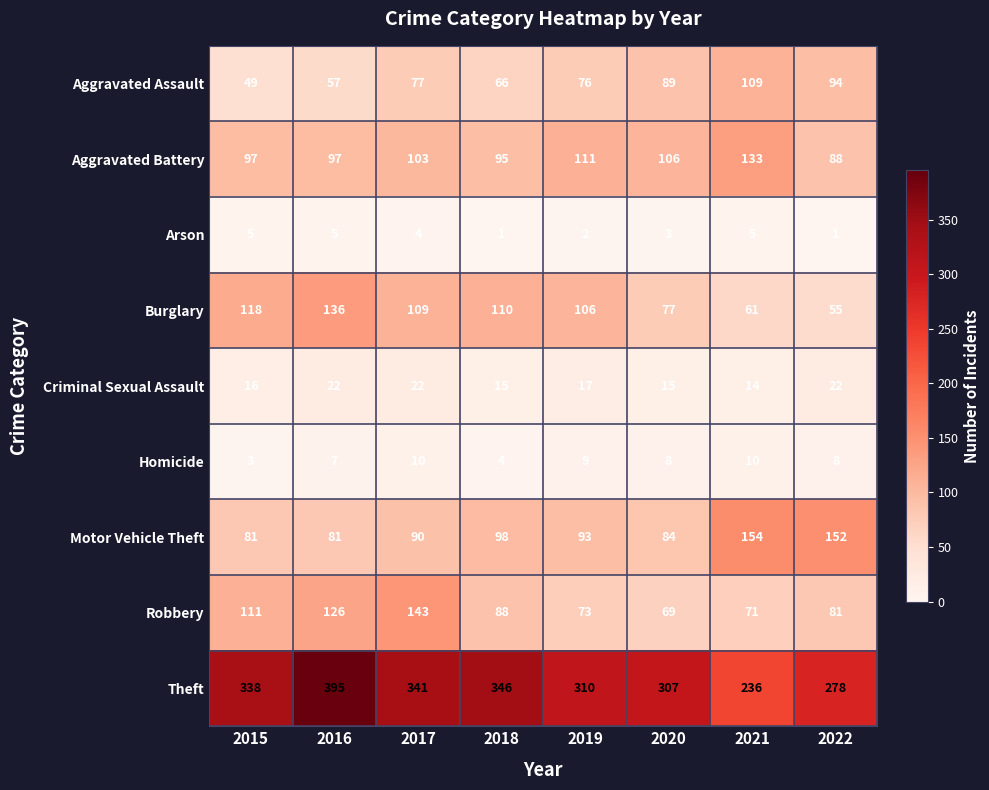

What is the spread (max minus min) of values at 2020?

304